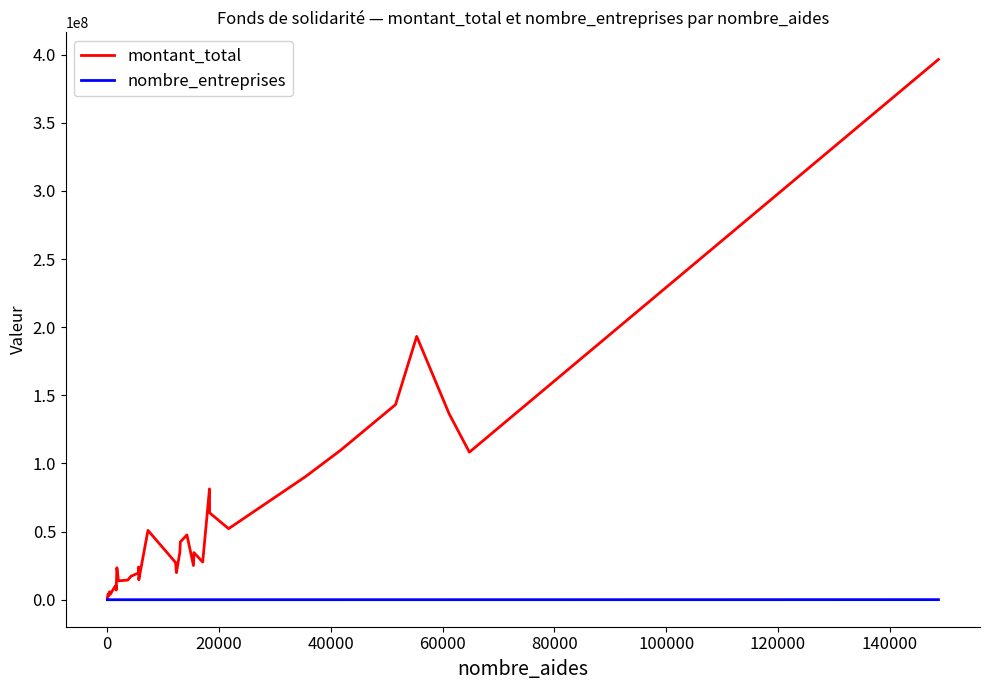

What is the maximum value shown in the chart?

396463304